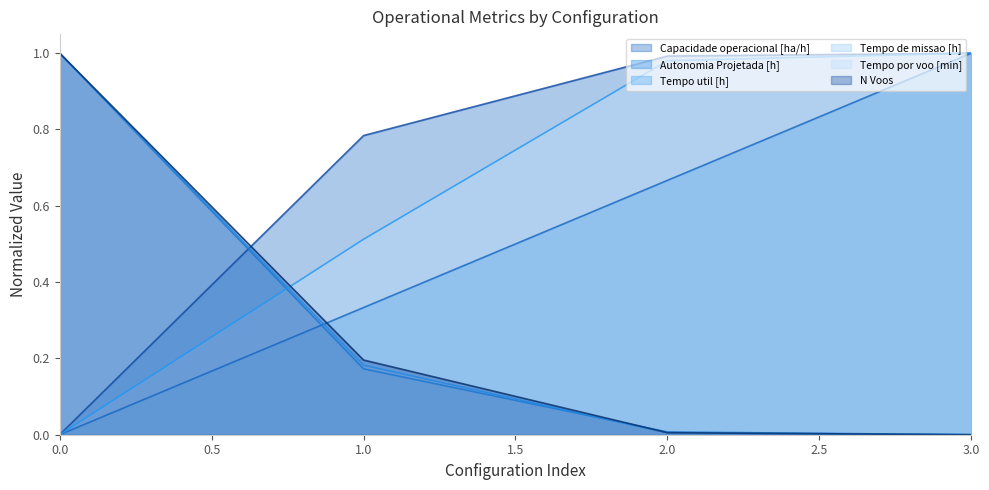

How many data points in Tempo util [h] are above 0?

3